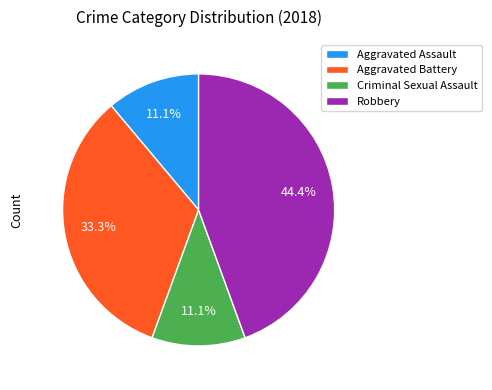

What percentage is the Aggravated Assault slice, to the nearest percent?

11%